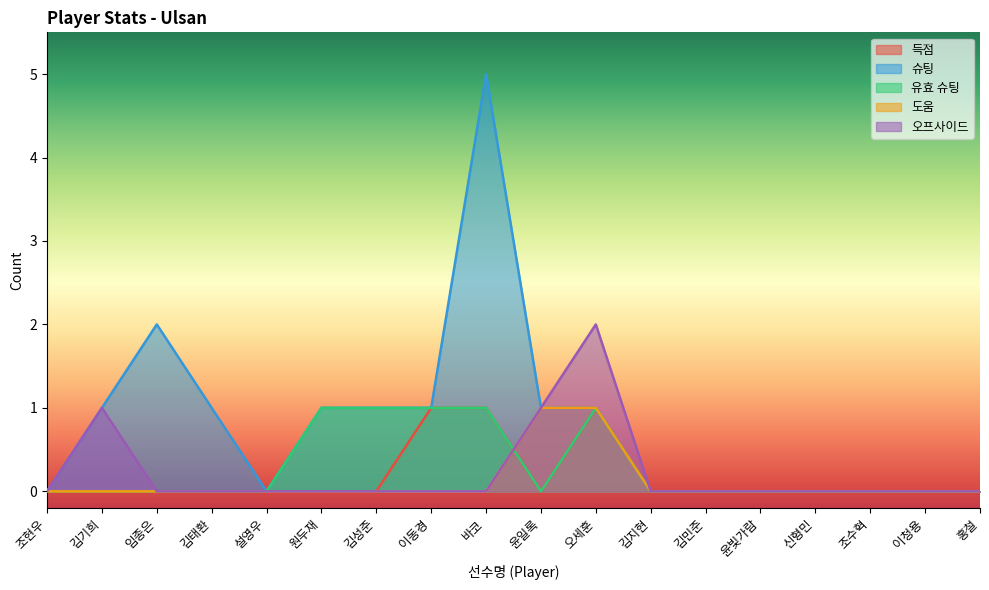

Does the chart have visible grid lines?

No